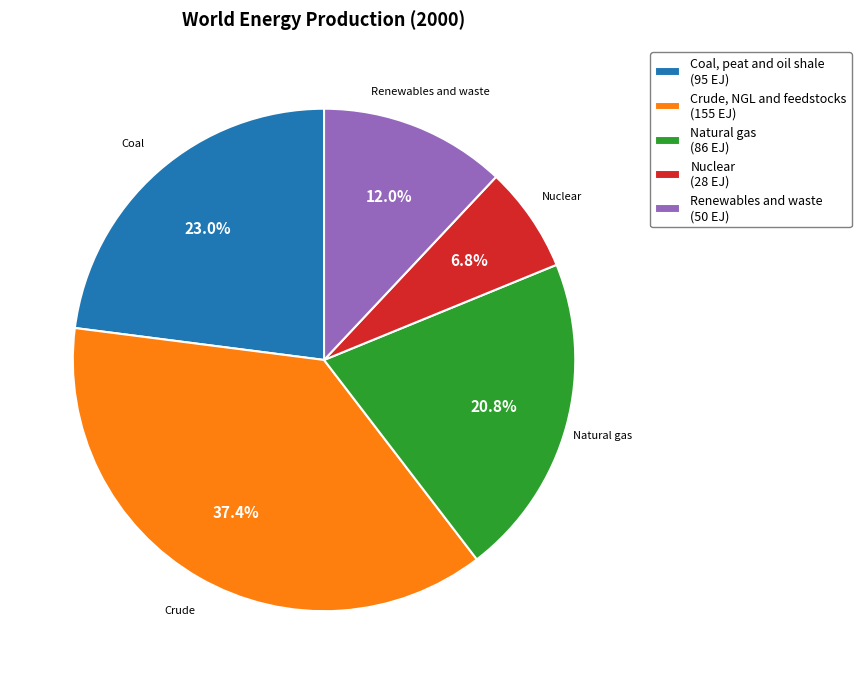

To the nearest percent, what percentage of the pie is Natural gas?

21%